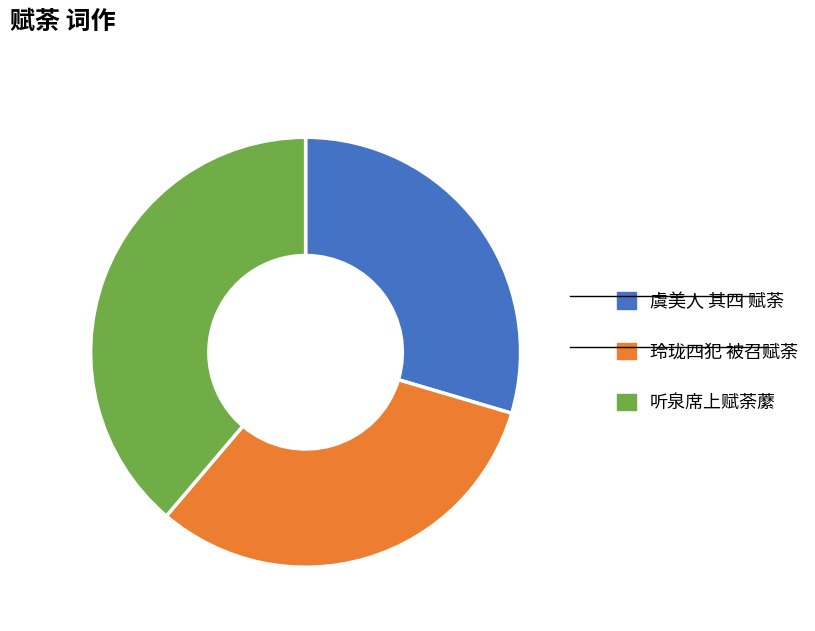

Which has a higher value, 听泉席上赋荼䕷 or 虞美人 其四 赋荼?

听泉席上赋荼䕷